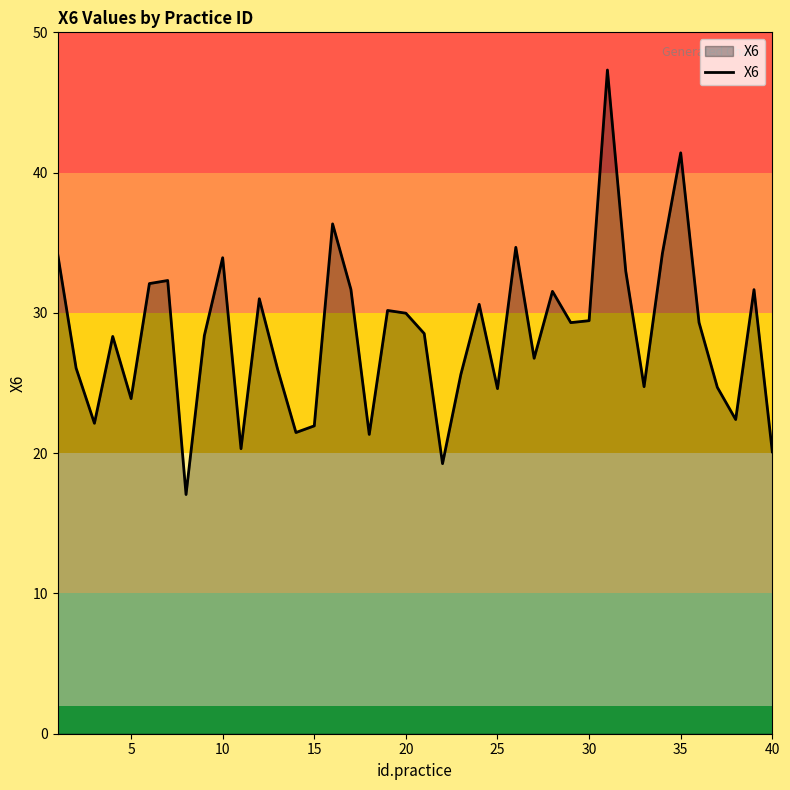

What is the maximum value shown in the chart?

47.3